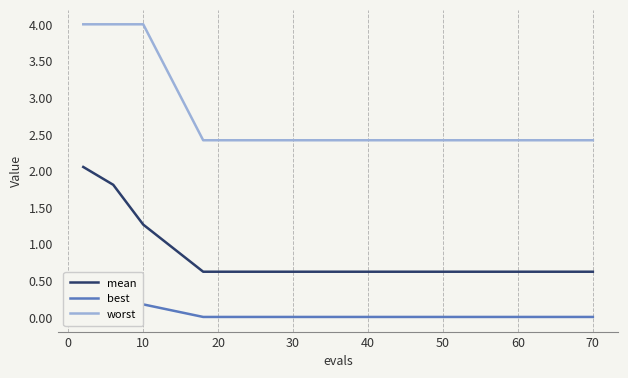

List the series in order of their overall mean, highest first.

worst, mean, best